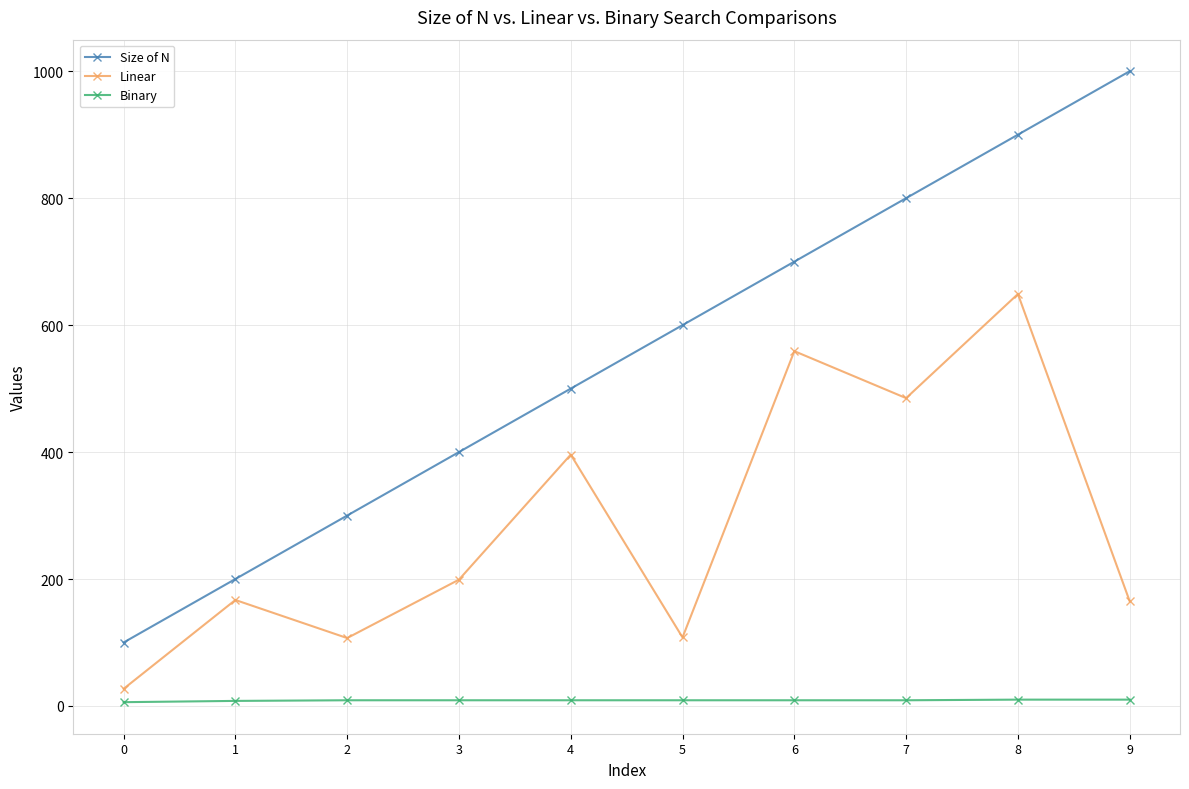

What is the sum of all Binary values?

88